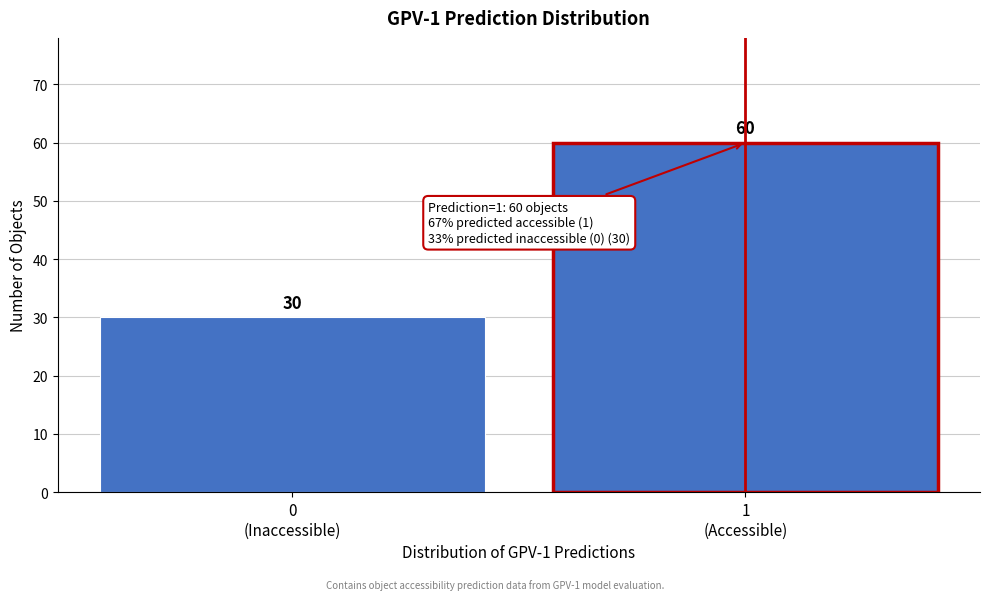

Reading right to left, what are all the values shown in this chart?

60	30